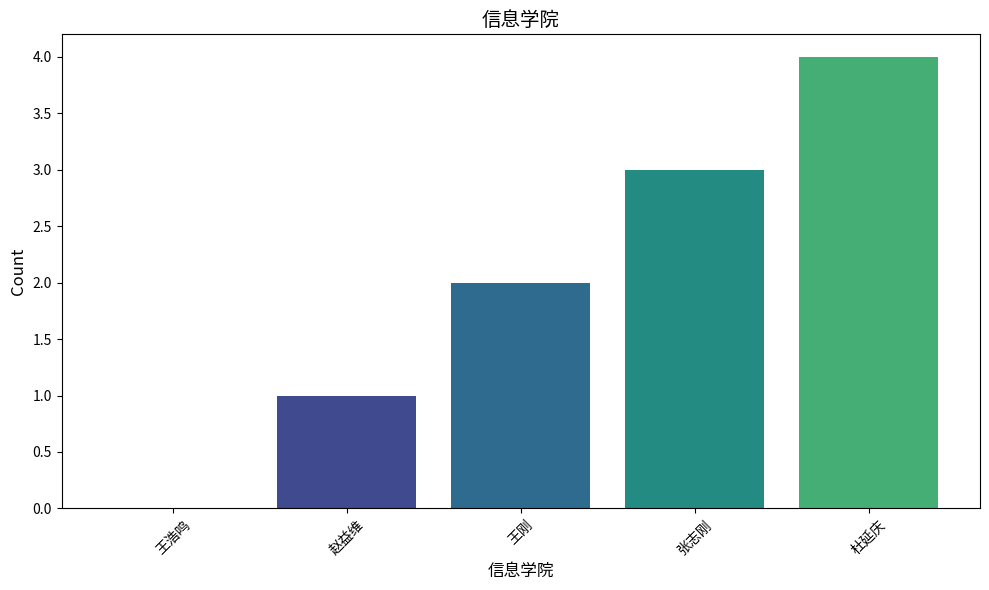

The chart shows a value of 4 at 杜延庆. True or false?

True